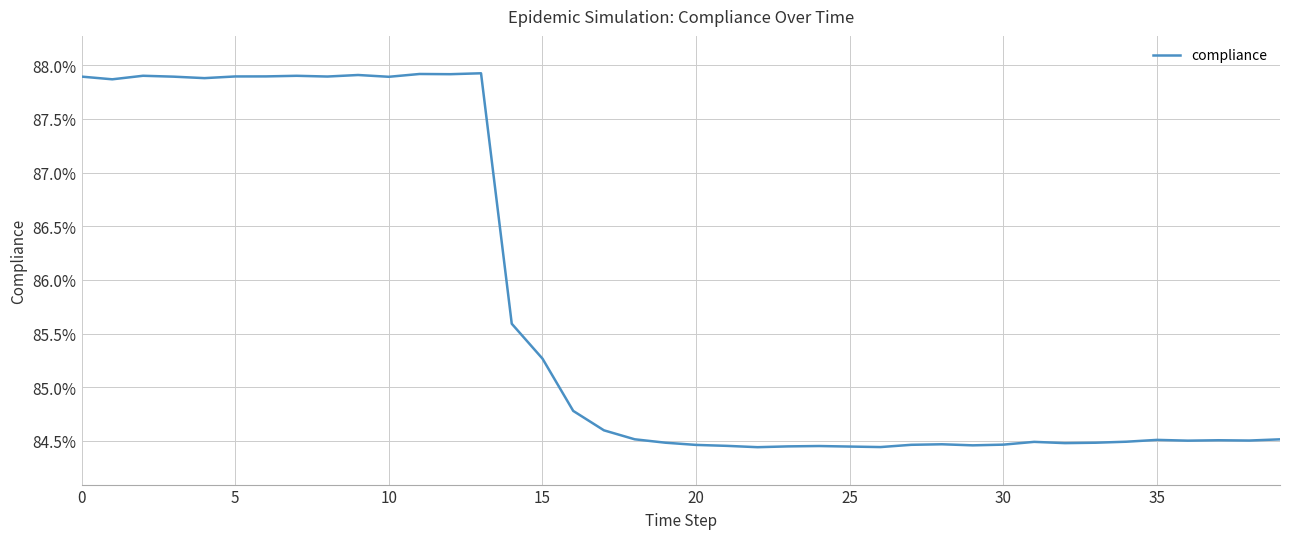

Reading left to right, list all the values displayed in this chart.

0.9	0.9	0.9	0.9	0.9	0.9	0.9	0.9	0.9	0.9	0.9	0.9	0.9	0.9	0.9	0.9	0.8	0.8	0.8	0.8	0.8	0.8	0.8	0.8	0.8	0.8	0.8	0.8	0.8	0.8	0.8	0.8	0.8	0.8	0.8	0.8	0.8	0.8	0.8	0.8